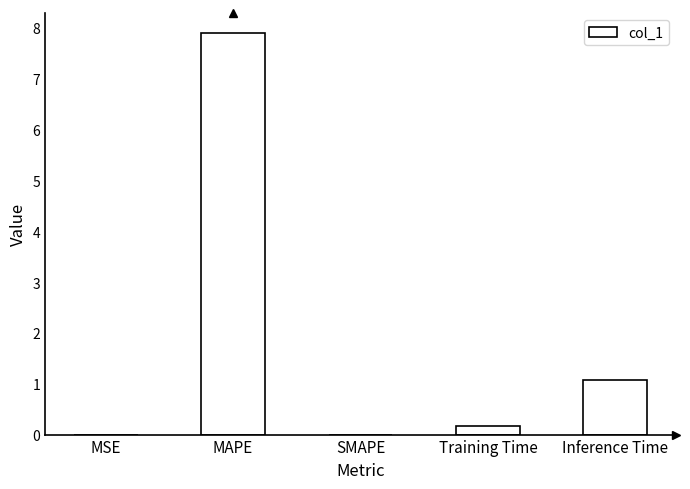

What is the difference between the values at MSE and Training Time?

0.2